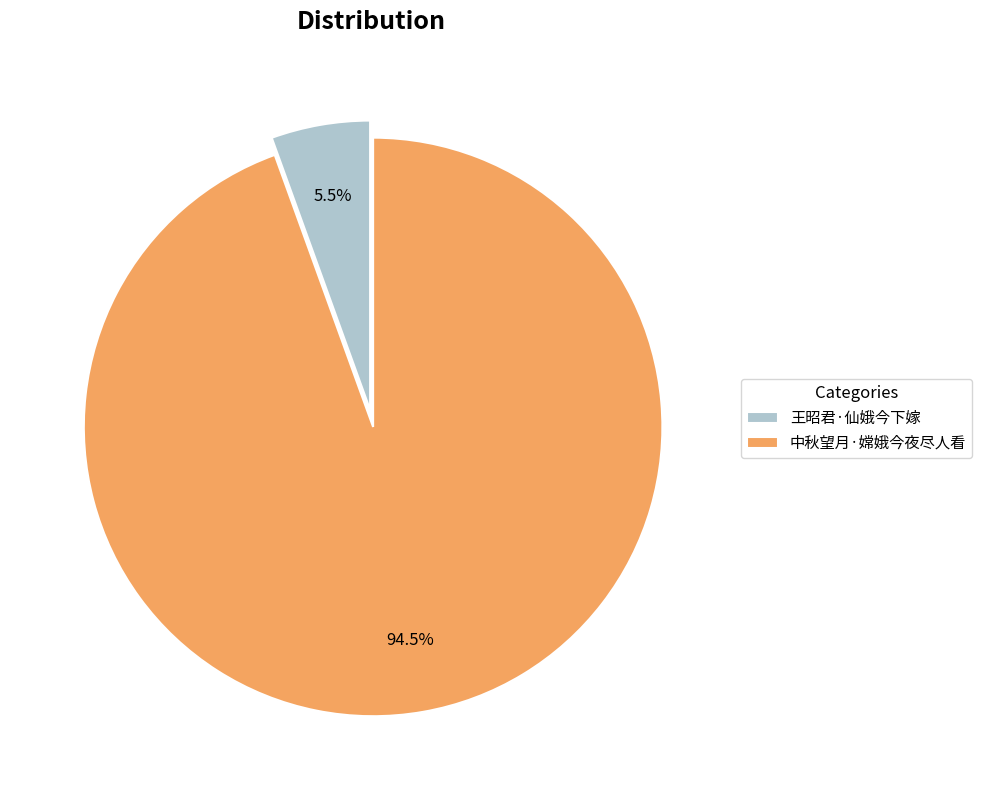

What is the ratio of the value at 王昭君·仙娥今下嫁 to the value at 中秋望月·嫦娥今夜尽人看?

0.1